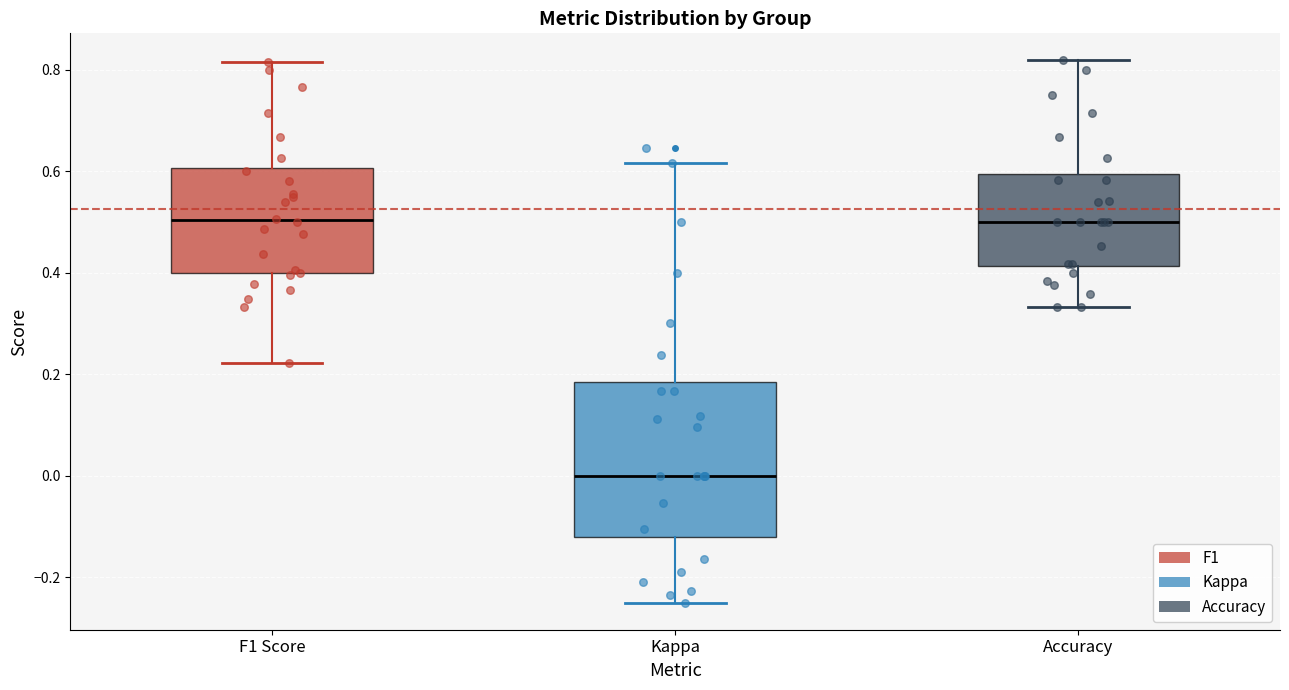

Reading left to right, transcribe this box plot: for each box, give where its median line is, the range the box spans, and where its two whiskers end, as read against the y-axis. The values are not printed on the chart, so give them approximately, as read against the axis.

F1 Score: median 0.50, box 0.40 to 0.60, whiskers 0.22 to 0.82
Kappa: median 0.00, box -0.12 to 0.18, whiskers -0.24 to 0.62
Accuracy: median 0.50, box 0.42 to 0.60, whiskers 0.34 to 0.82